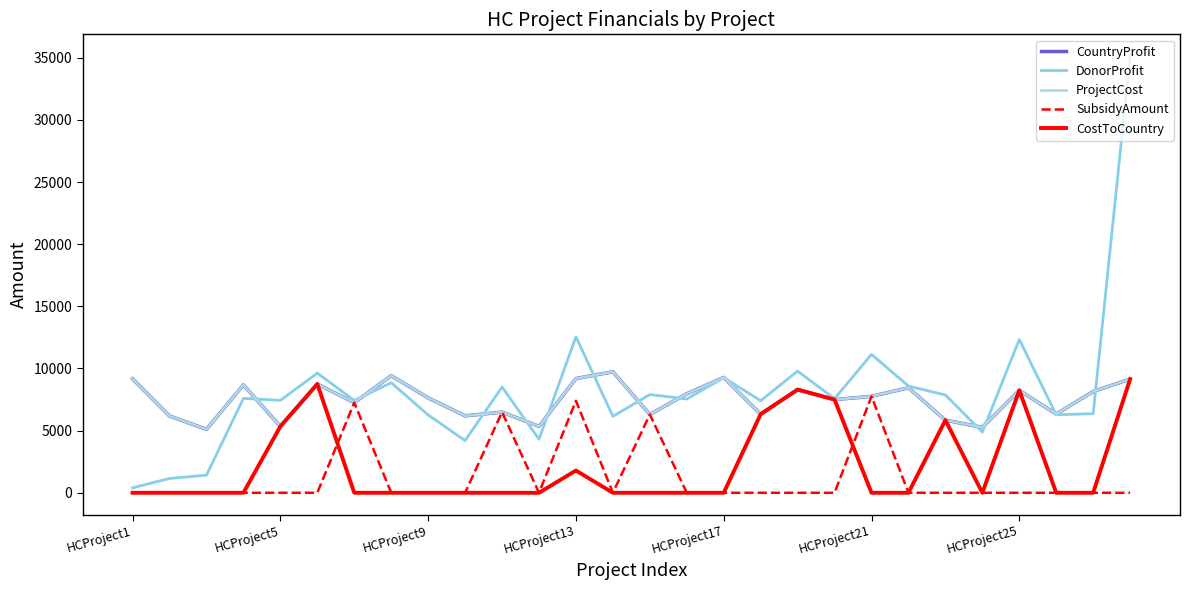

Does the chart display data point markers on the line(s)?

No